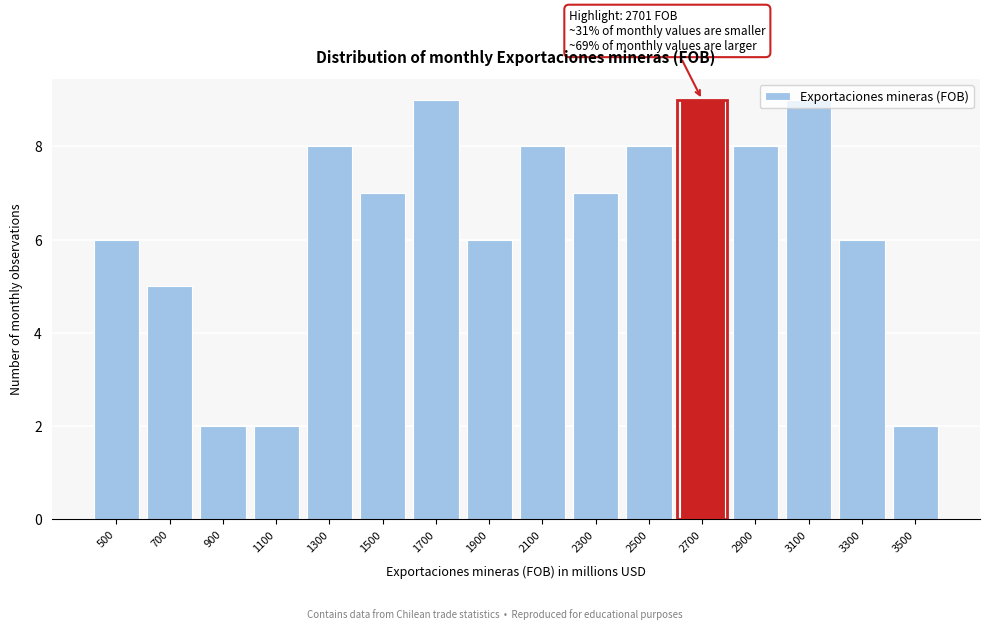

What is the difference between the second highest and minimum values?

7